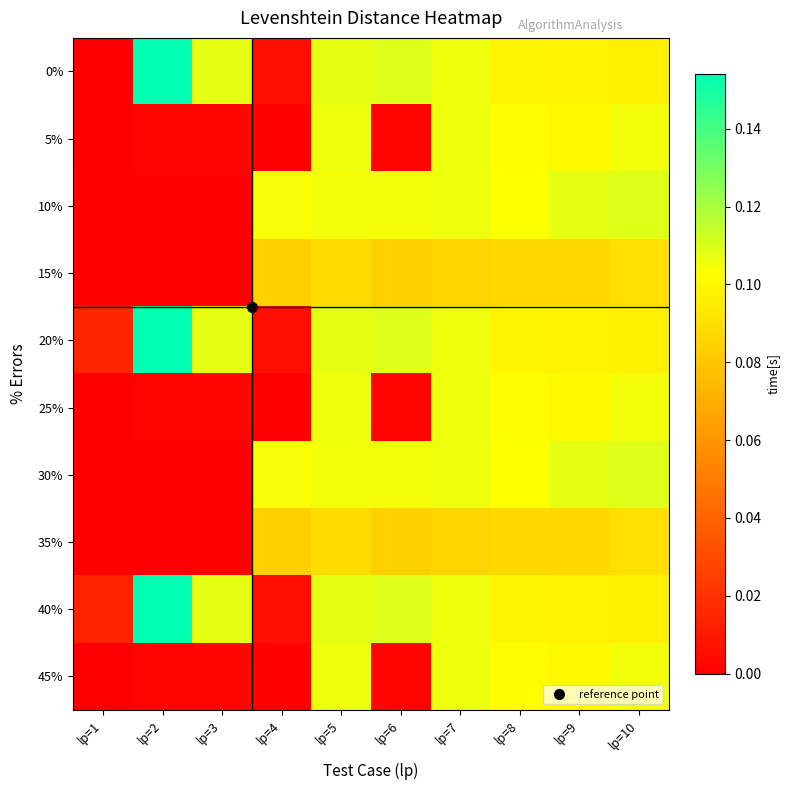

At which category does the chart reach its peak across all series?

lp=2